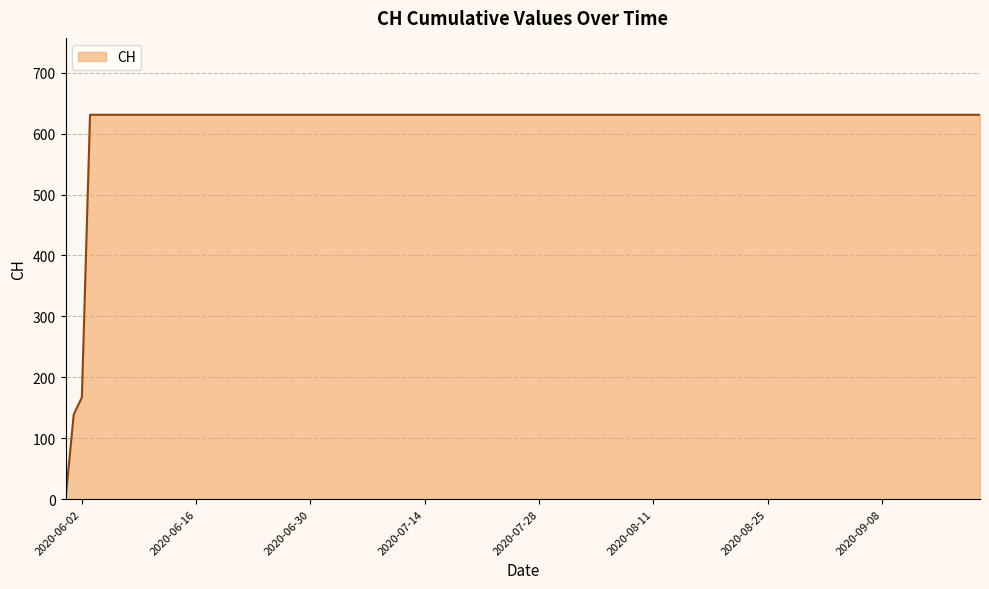

What is the greatest value displayed?

631